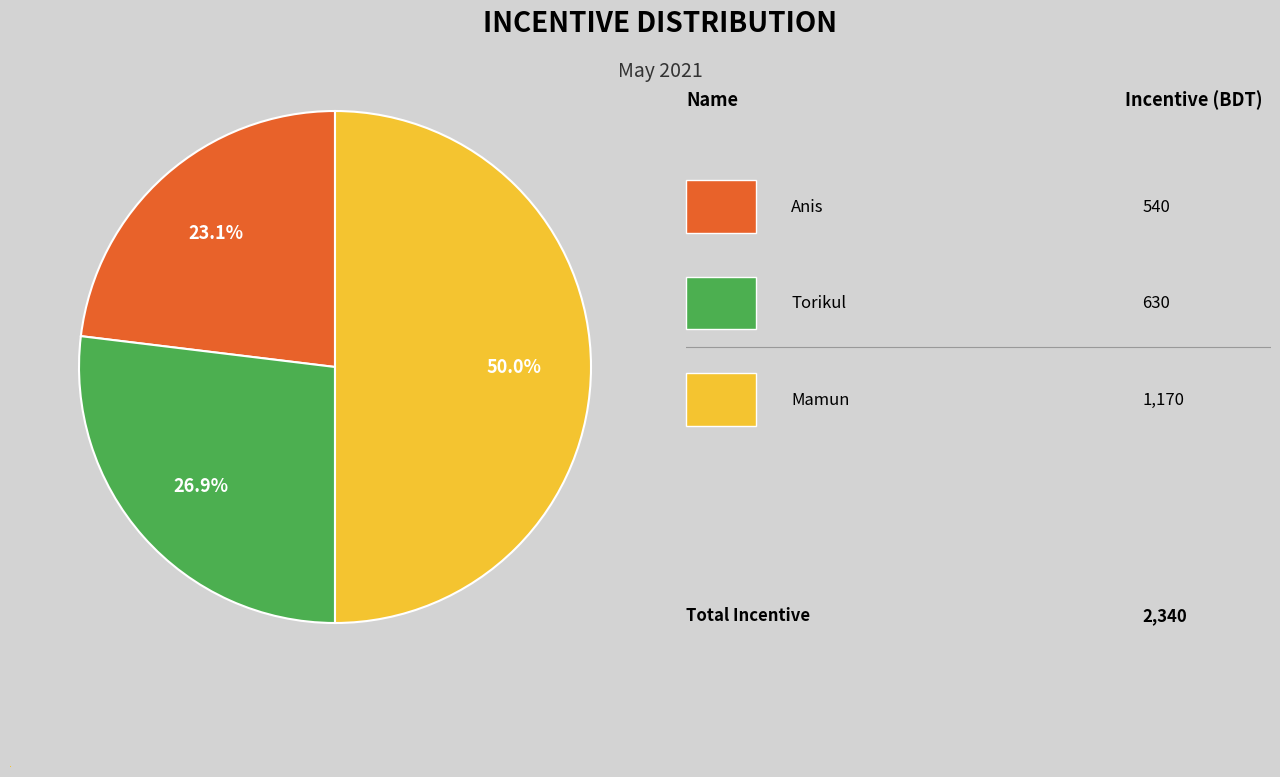

Count the number of slices in the pie.

3